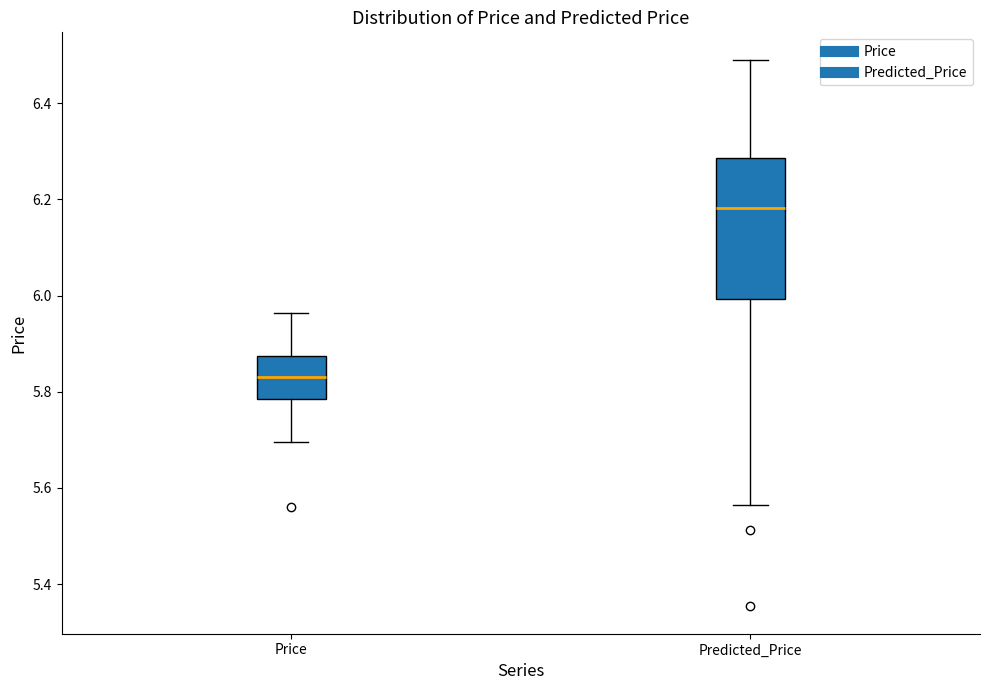

Reading left to right, transcribe this box plot: for each box, give where its median line is, the range the box spans, and where its two whiskers end, as read against the y-axis. The values are not printed on the chart, so give them approximately, as read against the axis.

Price: median 5.84, box 5.78 to 5.88, whiskers 5.70 to 5.96
Predicted_Price: median 6.18, box 6.00 to 6.28, whiskers 5.56 to 6.50